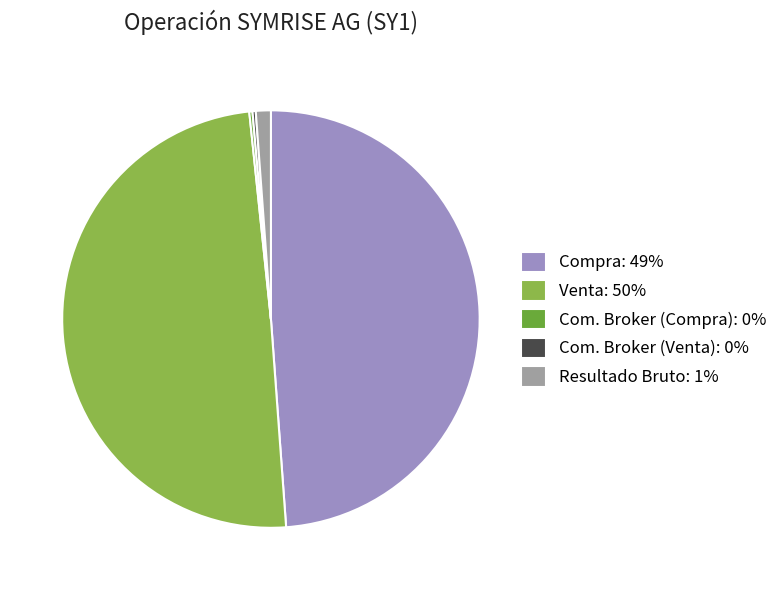

Between Compra: 49% and Venta: 50%, which is larger?

Venta: 50%